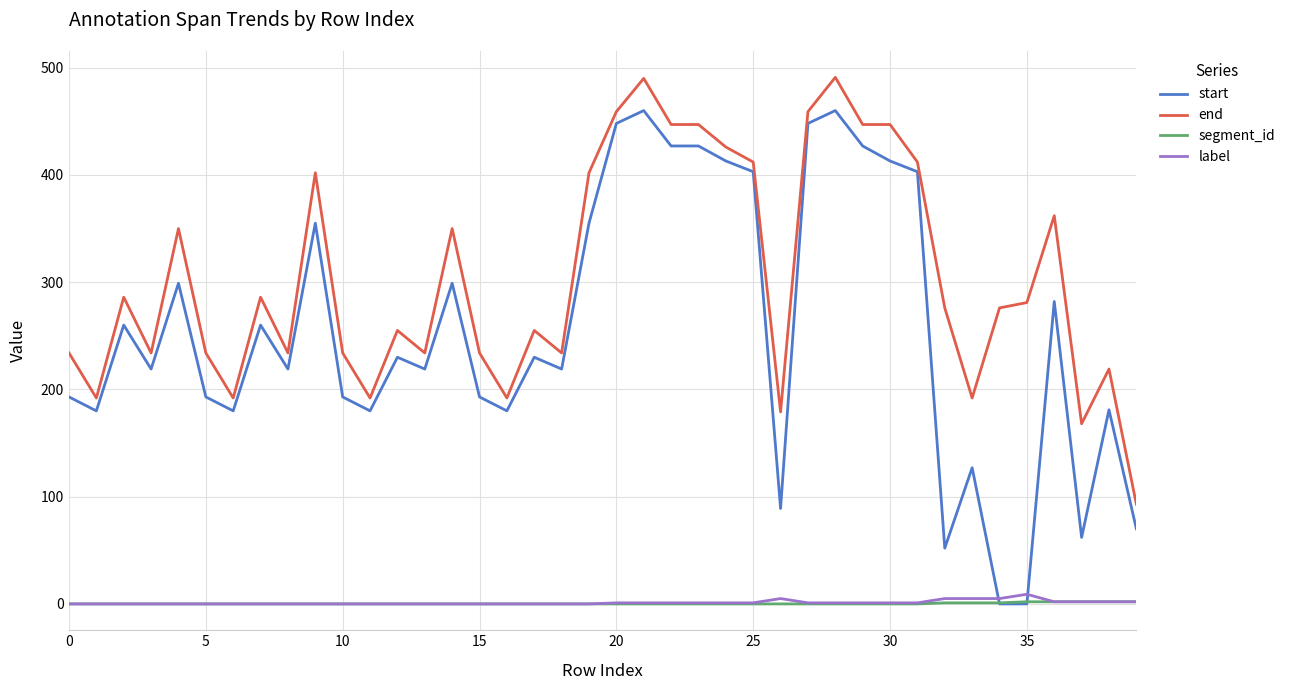

What is the maximum value for end?

491